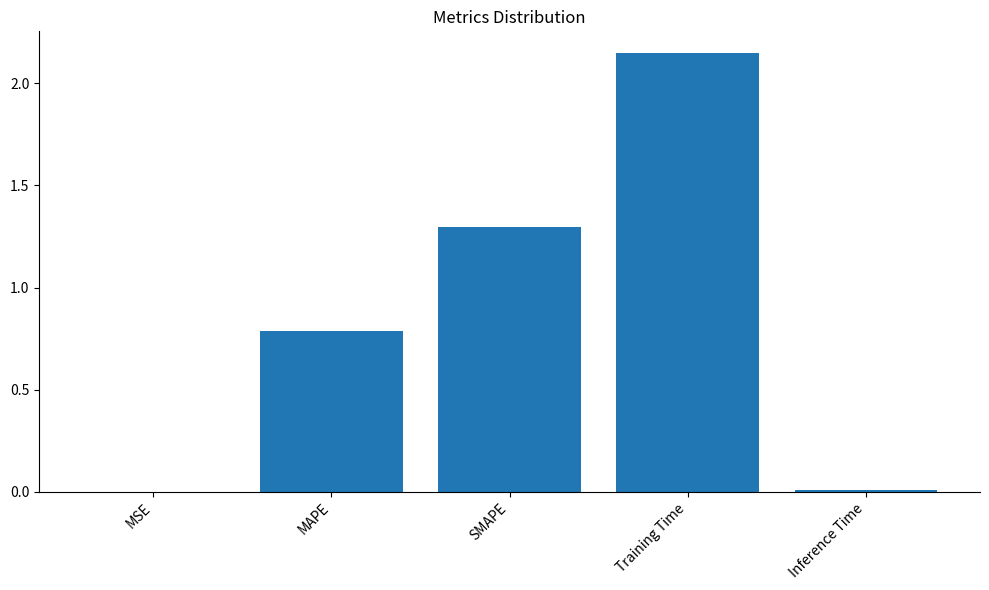

The chart shows a value of 1.3 at MAPE. True or false?

False